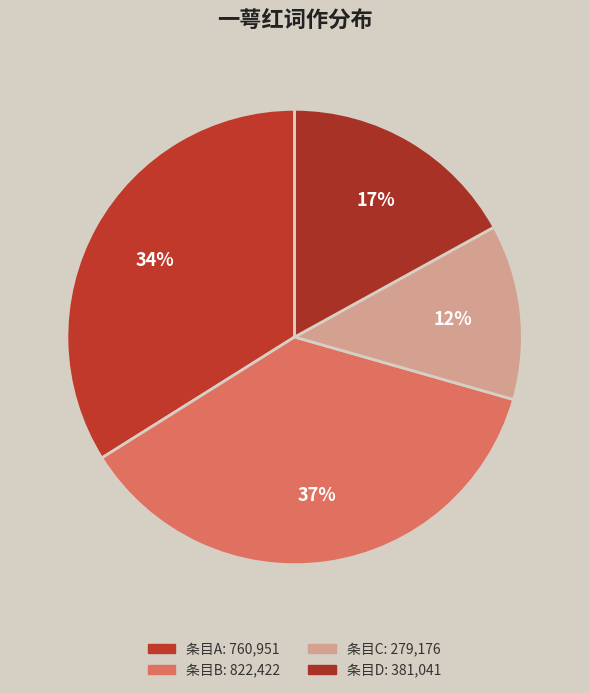

How many segments does this pie chart have?

4